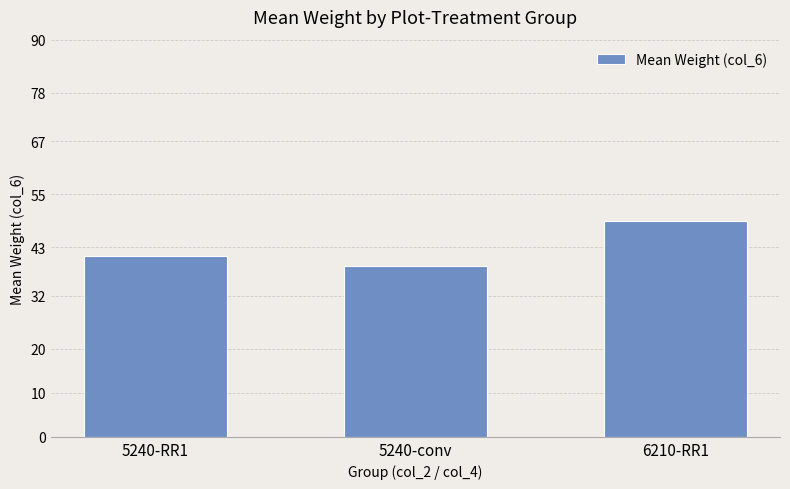

At which label is the value closest to 43?

5240-RR1